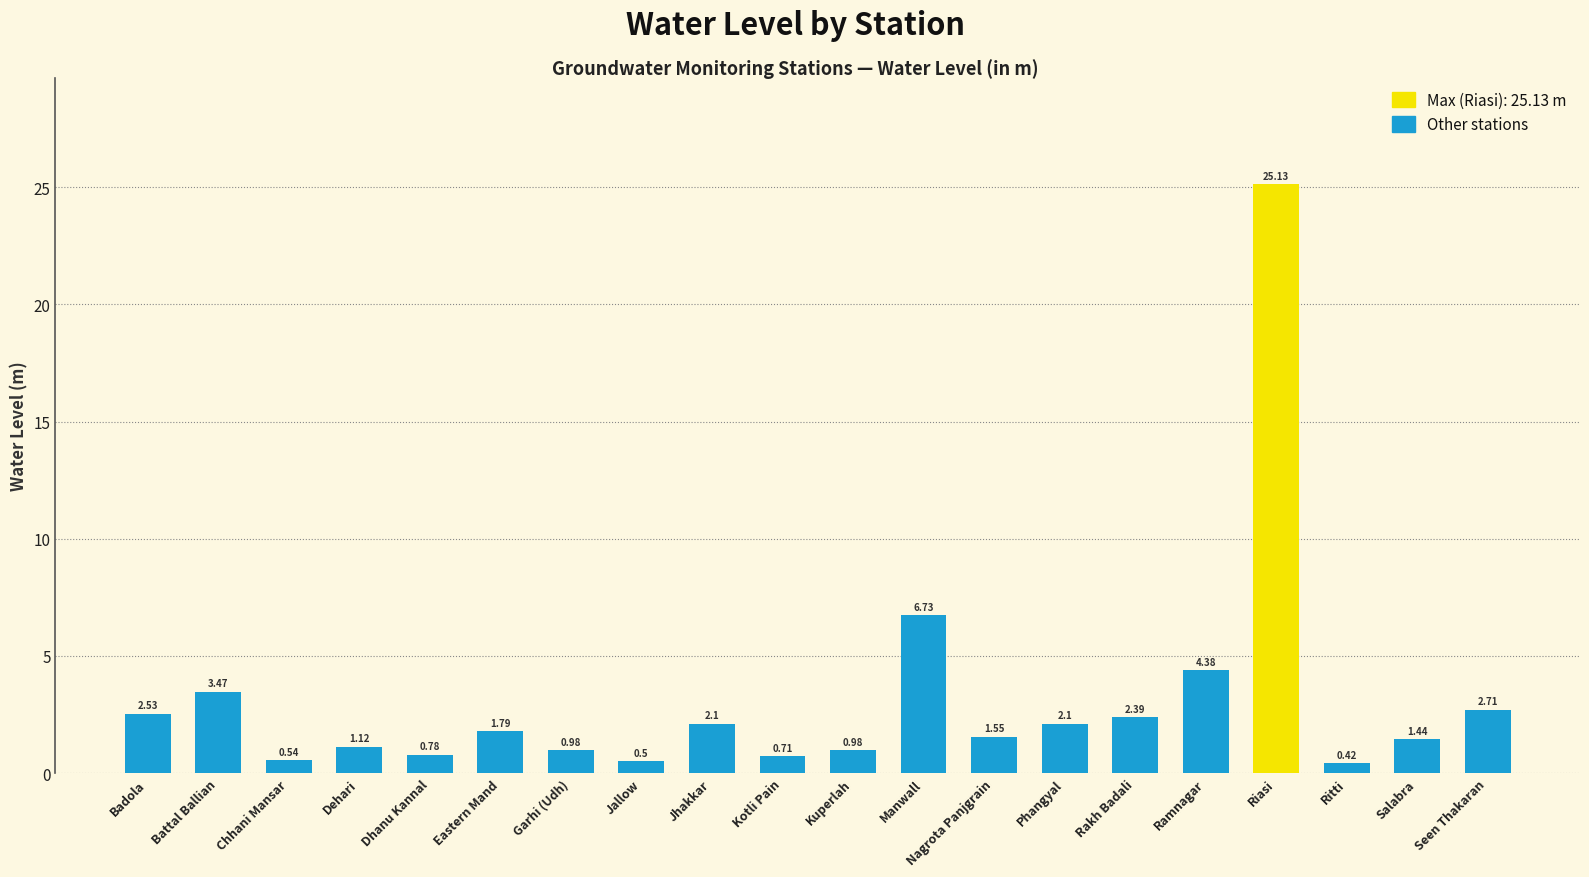

Which category has the lowest value across all series?

Ritti